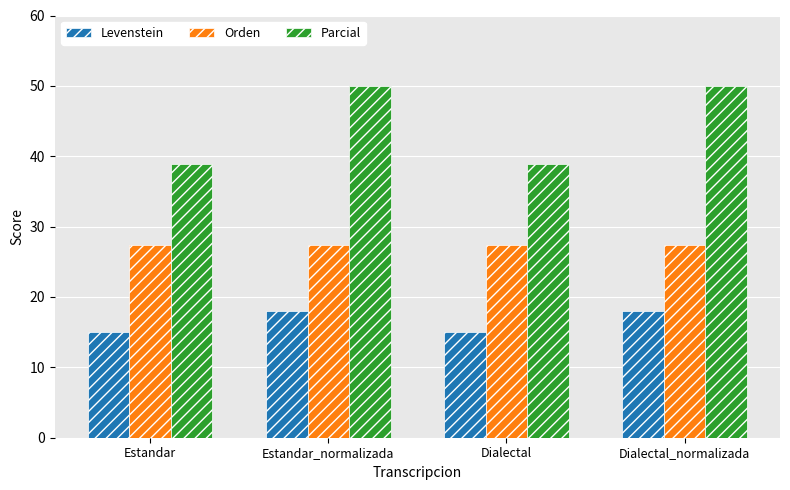

What is the sum of the Levenstein values at Dialectal and Estandar?

30.0